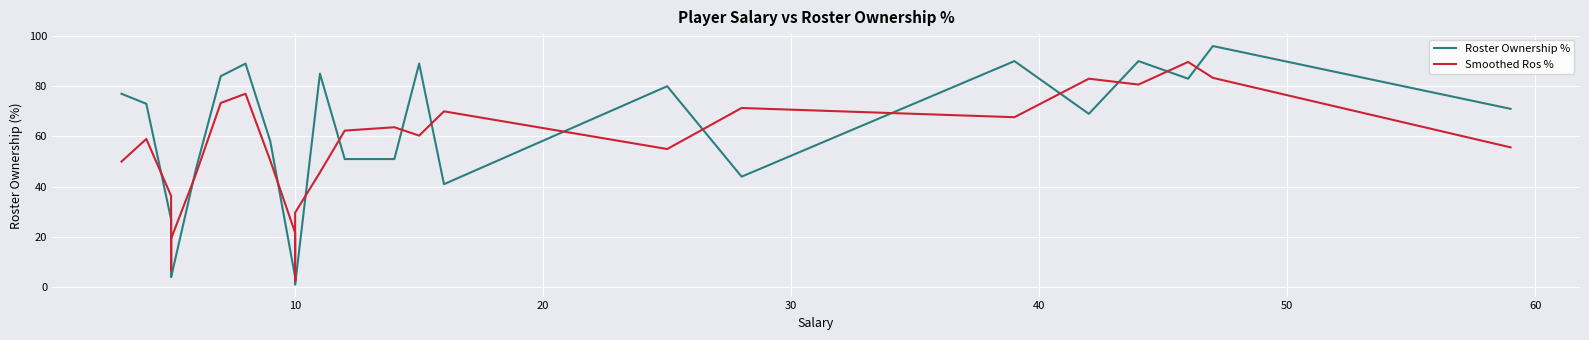

Reading left to right, transcribe all the data shown in this chart.

Roster Ownership %: 77.0	73.0	27.0	9.0	7.0	4.0	47.0	84.0	89.0	58.0	4.0	3.0	1.0	85.0	51.0	51.0	89.0	41.0	80.0	44.0	90.0	69.0	90.0	83.0	96.0	71.0
Smoothed Ros %: 50.0	59.0	36.3	14.3	6.7	19.3	45.0	73.3	77.0	50.3	21.7	2.7	29.7	45.7	62.3	63.7	60.3	70.0	55.0	71.3	67.7	83.0	80.7	89.7	83.3	55.7